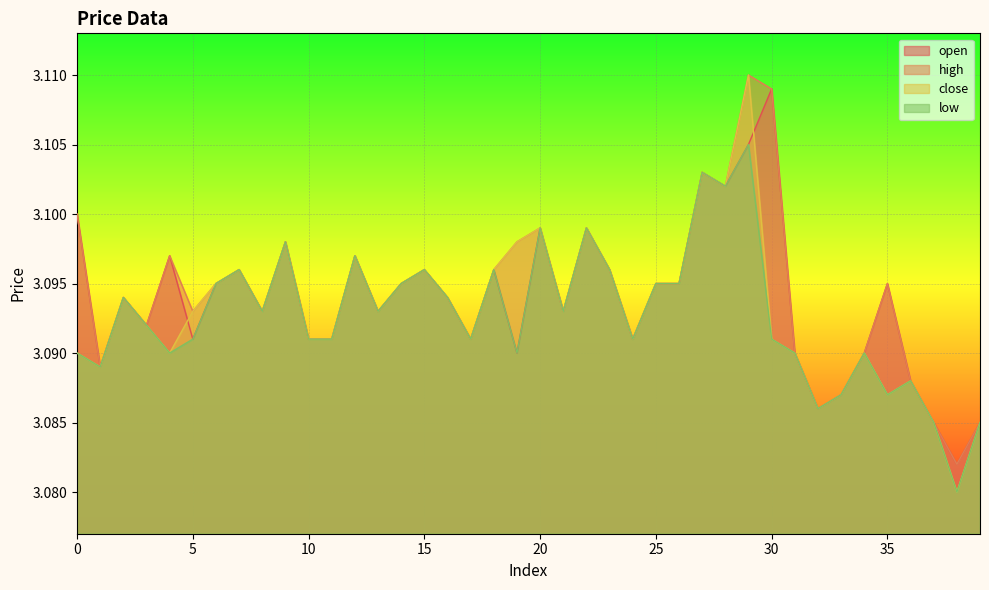

Reading right to left, transcribe all the data shown in this chart.

open: 3.1	3.1	3.1	3.1	3.1	3.1	3.1	3.1	3.1	3.1	3.1	3.1	3.1	3.1	3.1	3.1	3.1	3.1	3.1	3.1	3.1	3.1	3.1	3.1	3.1	3.1	3.1	3.1	3.1	3.1	3.1	3.1	3.1	3.1	3.1	3.1	3.1	3.1	3.1	3.1
high: 3.1	3.1	3.1	3.1	3.1	3.1	3.1	3.1	3.1	3.1	3.1	3.1	3.1	3.1	3.1	3.1	3.1	3.1	3.1	3.1	3.1	3.1	3.1	3.1	3.1	3.1	3.1	3.1	3.1	3.1	3.1	3.1	3.1	3.1	3.1	3.1	3.1	3.1	3.1	3.1
close: 3.1	3.1	3.1	3.1	3.1	3.1	3.1	3.1	3.1	3.1	3.1	3.1	3.1	3.1	3.1	3.1	3.1	3.1	3.1	3.1	3.1	3.1	3.1	3.1	3.1	3.1	3.1	3.1	3.1	3.1	3.1	3.1	3.1	3.1	3.1	3.1	3.1	3.1	3.1	3.1
low: 3.1	3.1	3.1	3.1	3.1	3.1	3.1	3.1	3.1	3.1	3.1	3.1	3.1	3.1	3.1	3.1	3.1	3.1	3.1	3.1	3.1	3.1	3.1	3.1	3.1	3.1	3.1	3.1	3.1	3.1	3.1	3.1	3.1	3.1	3.1	3.1	3.1	3.1	3.1	3.1